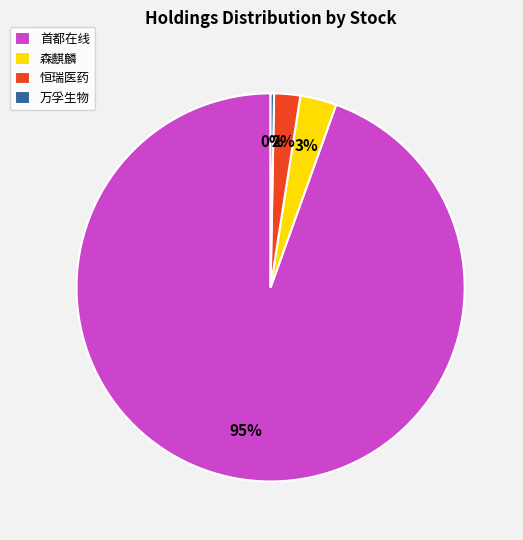

Count the number of slices in the pie.

4